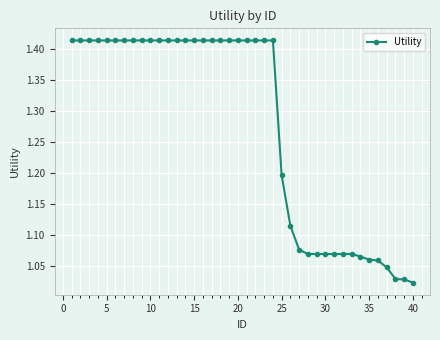

What is the average value?

1.3